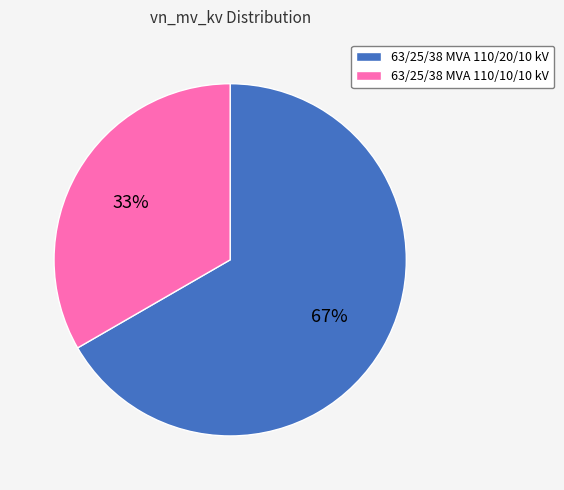

The 63/25/38 MVA 110/20/10 kV slice represents 58% of the pie. True or false?

False